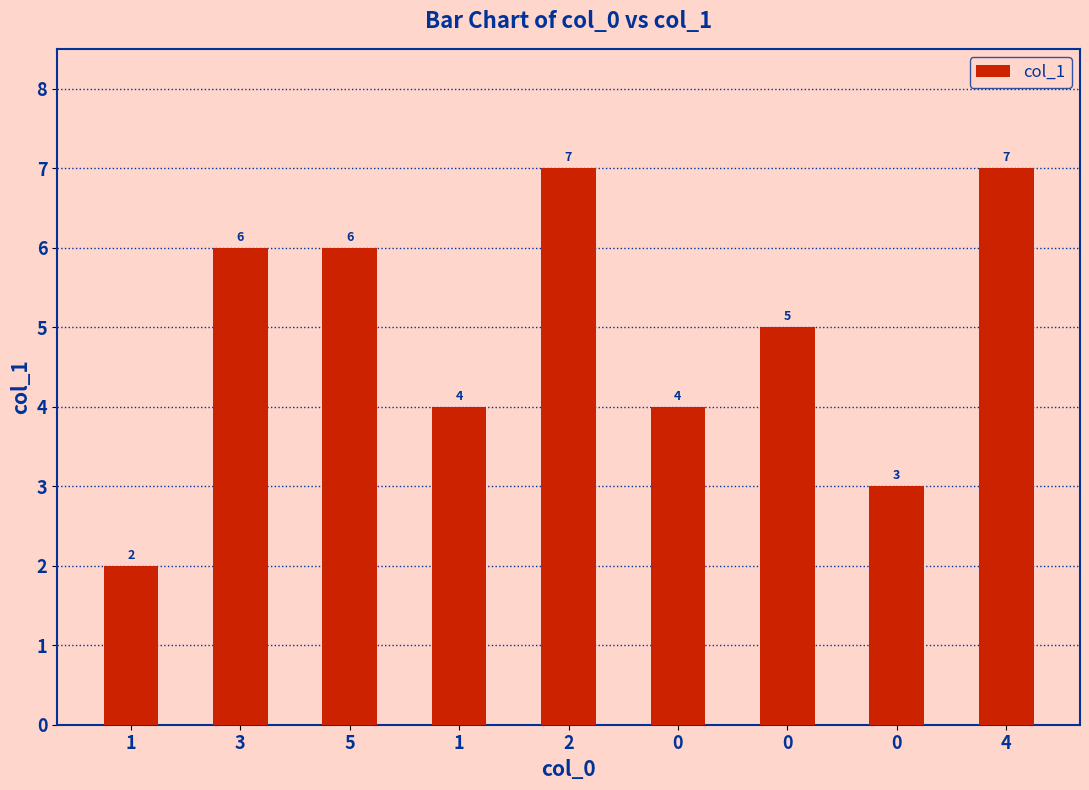

What is the maximum value shown in the chart?

7